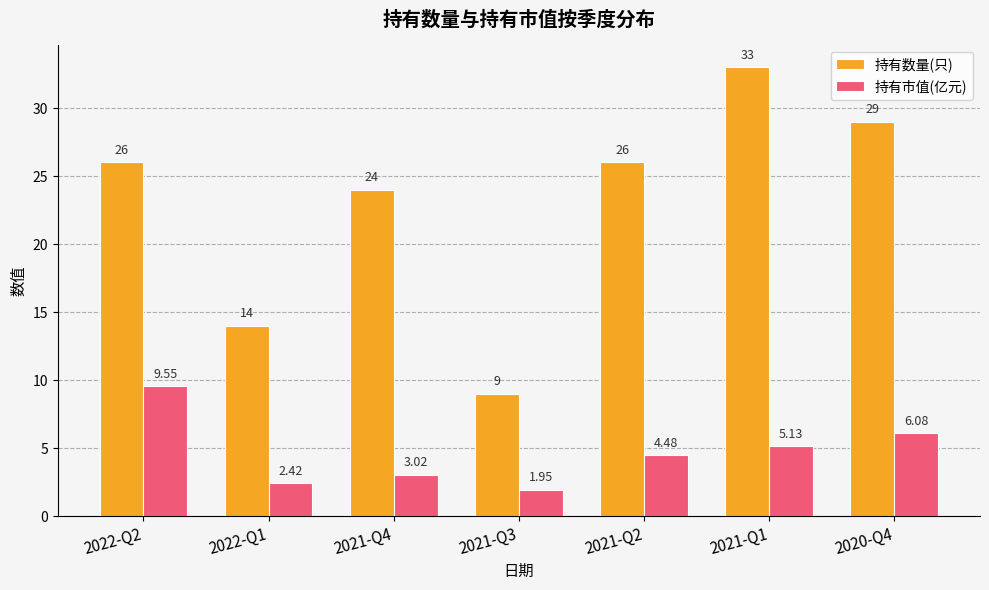

What is the difference between the 持有数量(只) values at 2021-Q2 and 2021-Q4?

2.0